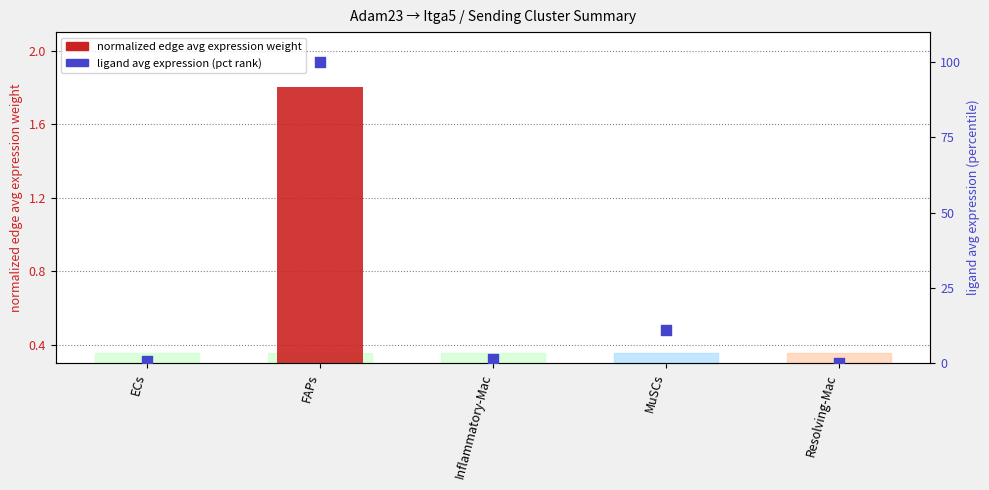

At which category is the sum across all series the highest?

FAPs